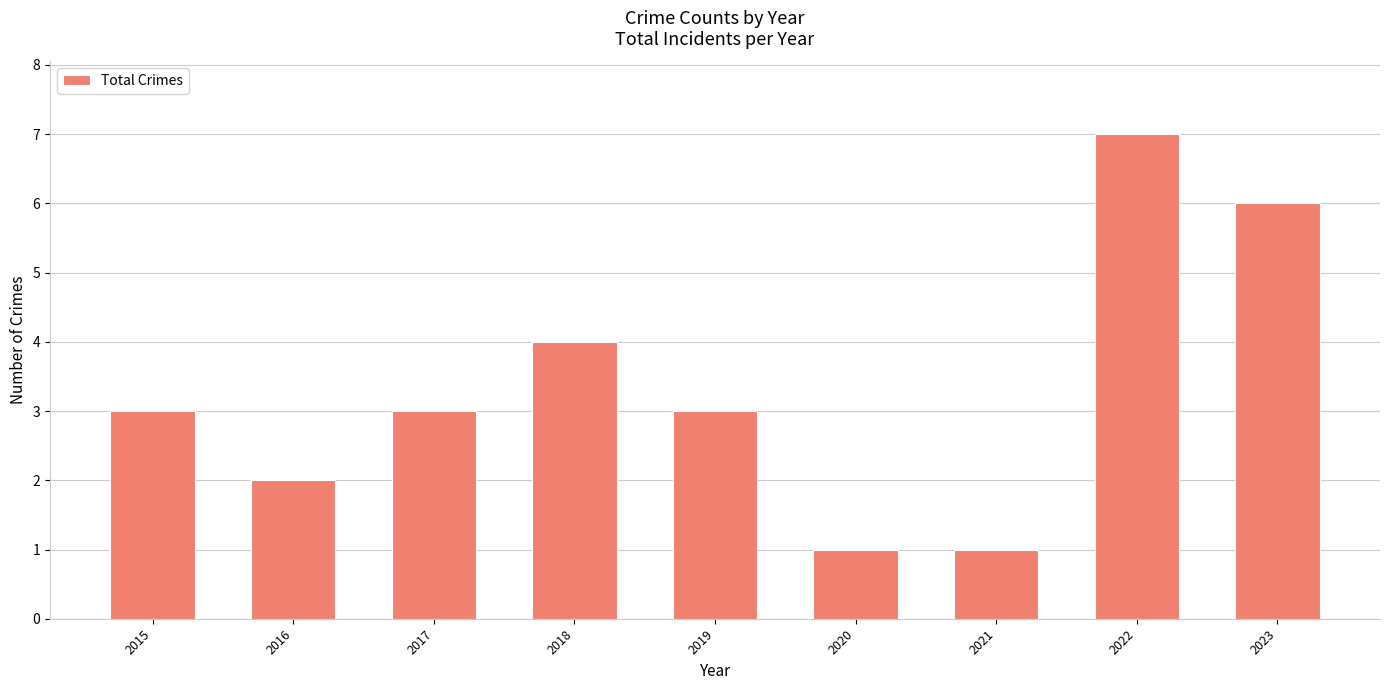

Is it true that the value at 2016 is 2?

True